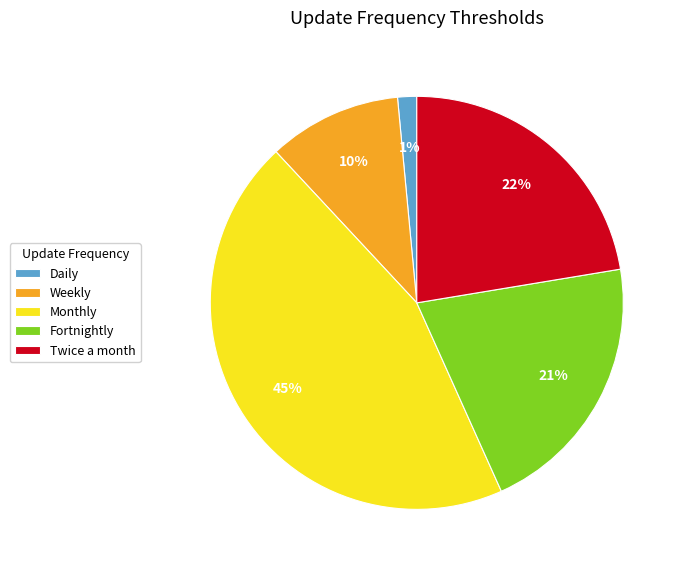

What is the smallest slice in the pie chart?

Daily